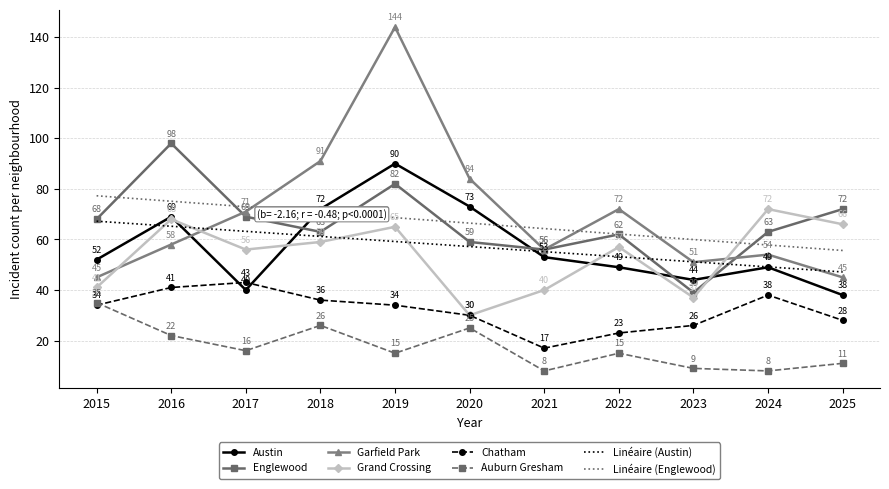

What is the difference between the maximum and minimum values in the Grand Crossing series?

42.0